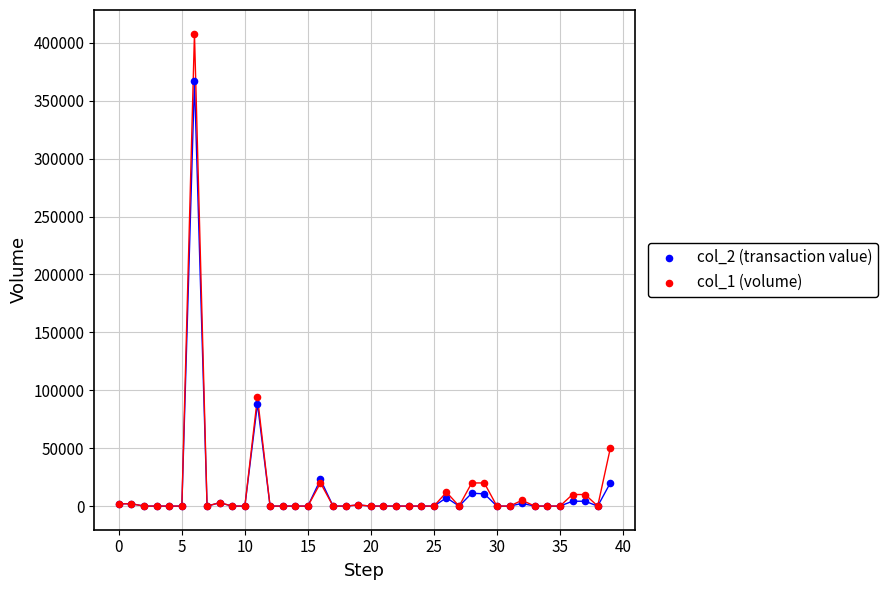

Across all series, what Y value is closest to 204000?

94000